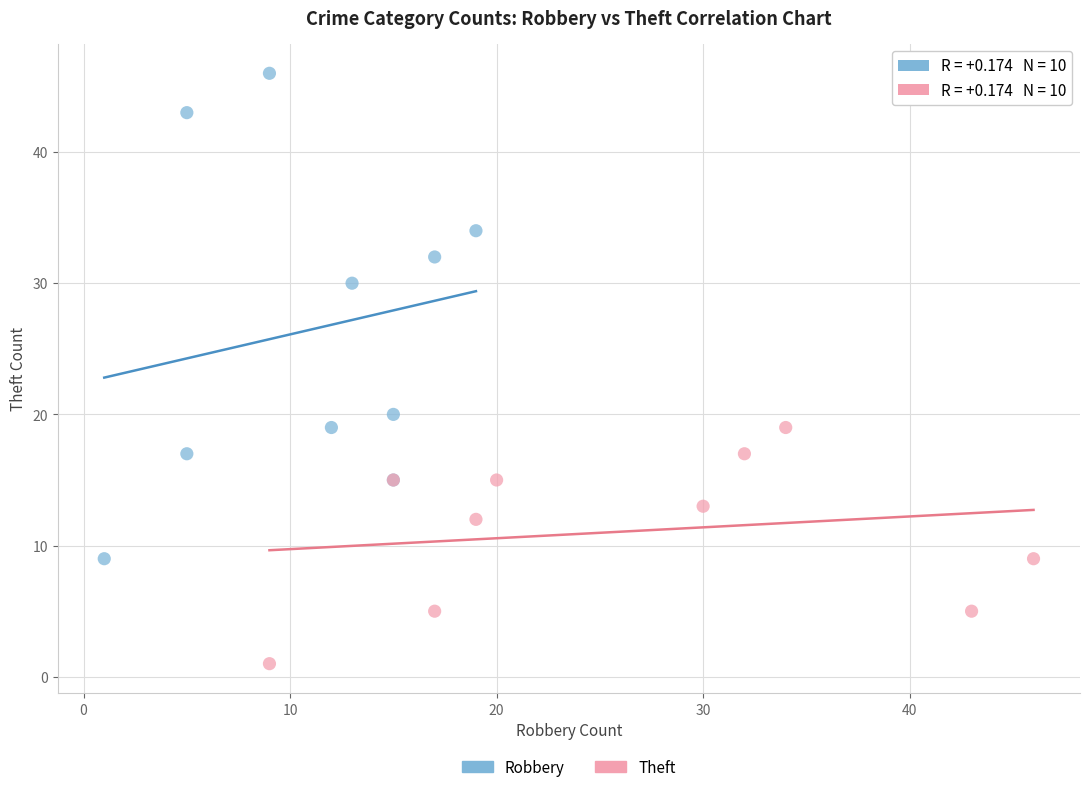

Which series reaches the minimum Y coordinate?

Theft